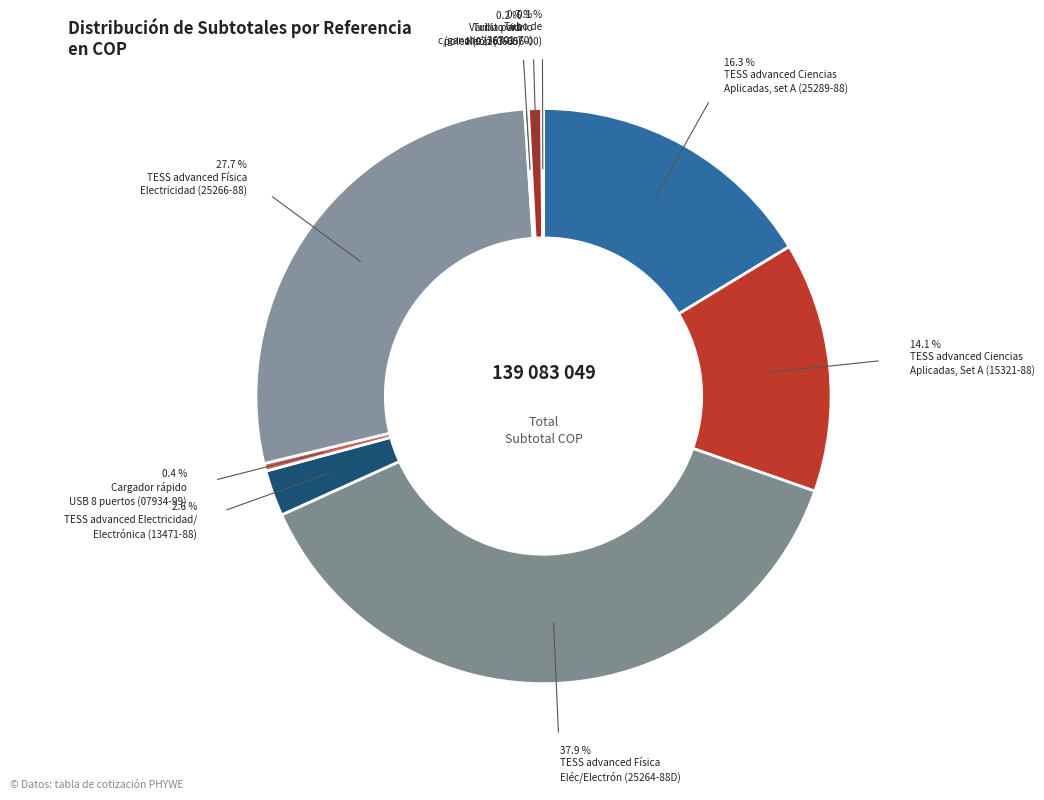

How many segments does this pie chart have?

9